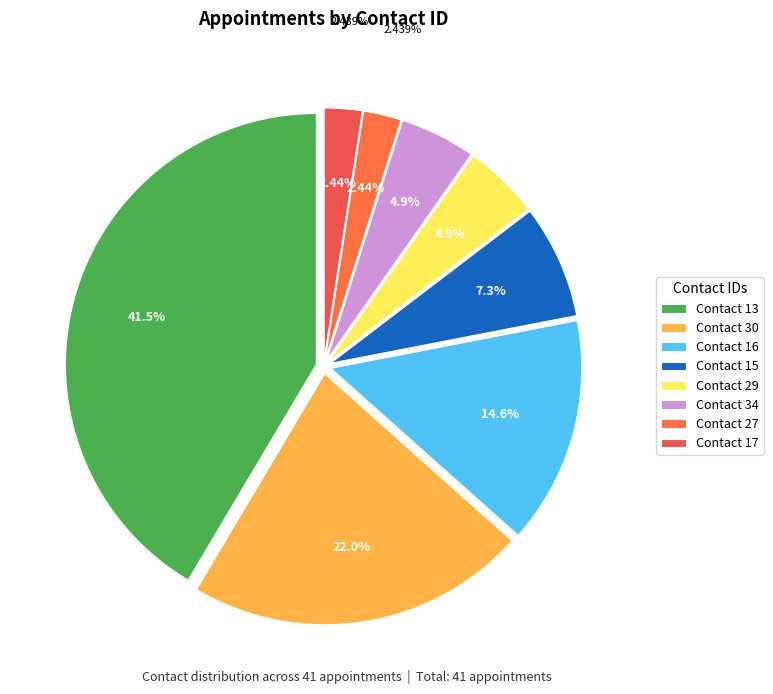

What is the change in value from 30 to 34?

-7